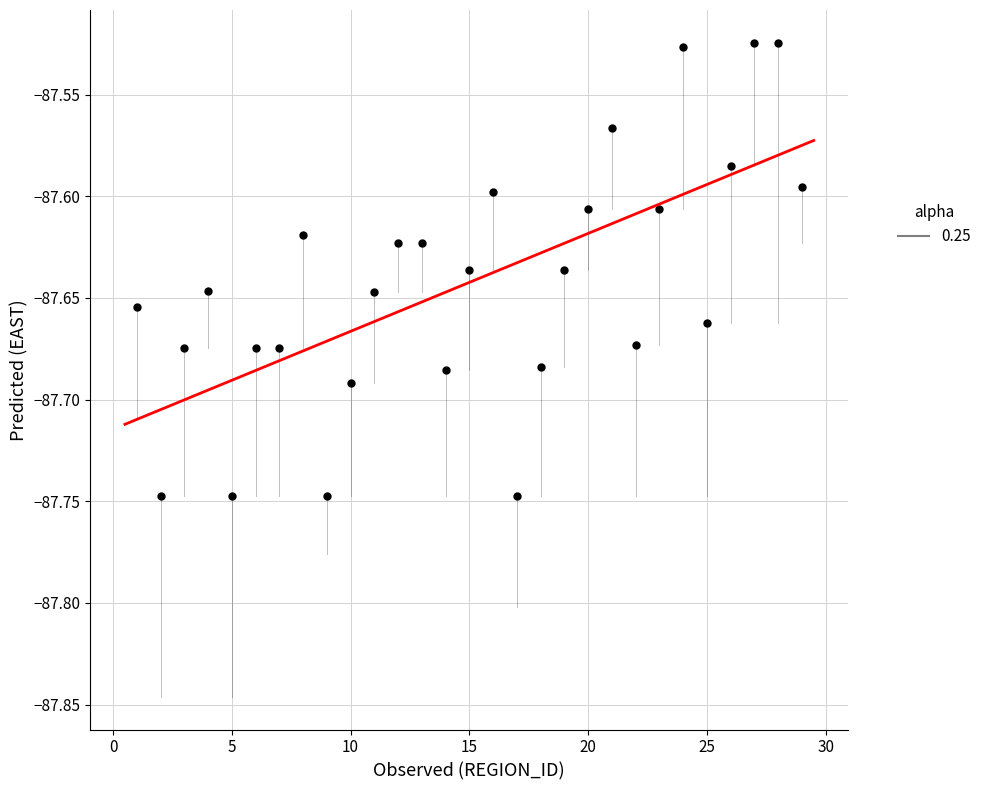

What is the range of X values (max minus min)?

28.0